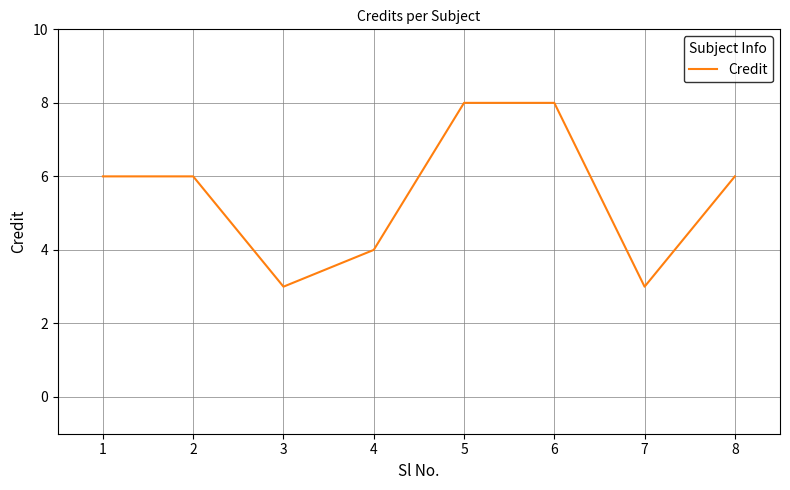

What is the change in value from 3 to 8?

+3